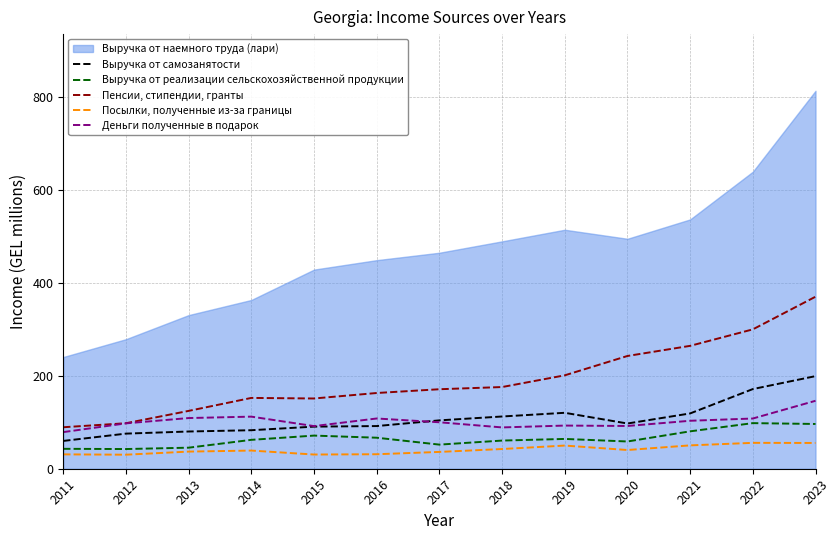

At which label does Пенсии, стипендии, гранты reach its peak?

2023